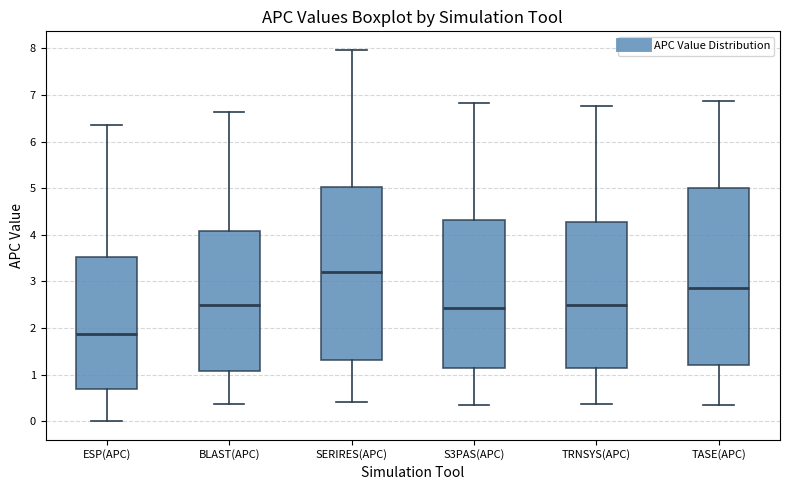

Which box is the tallest, from its lower edge to its upper edge?

TASE(APC)